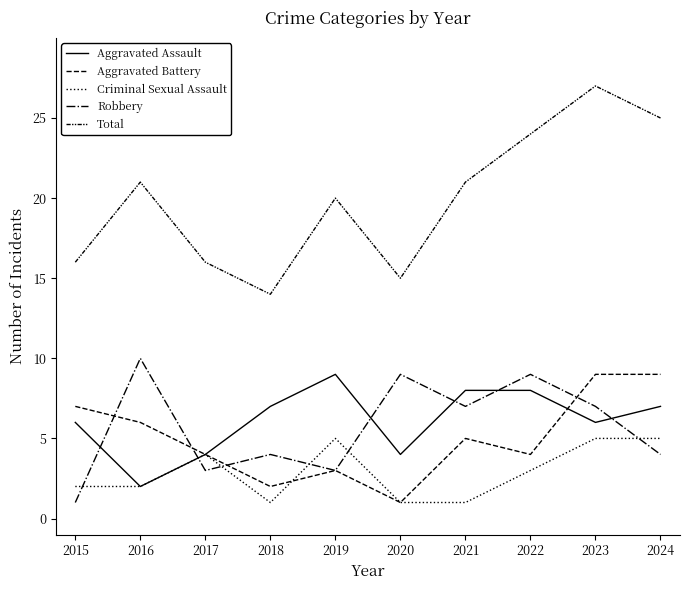

Where is the first local maximum for Aggravated Assault?

2019